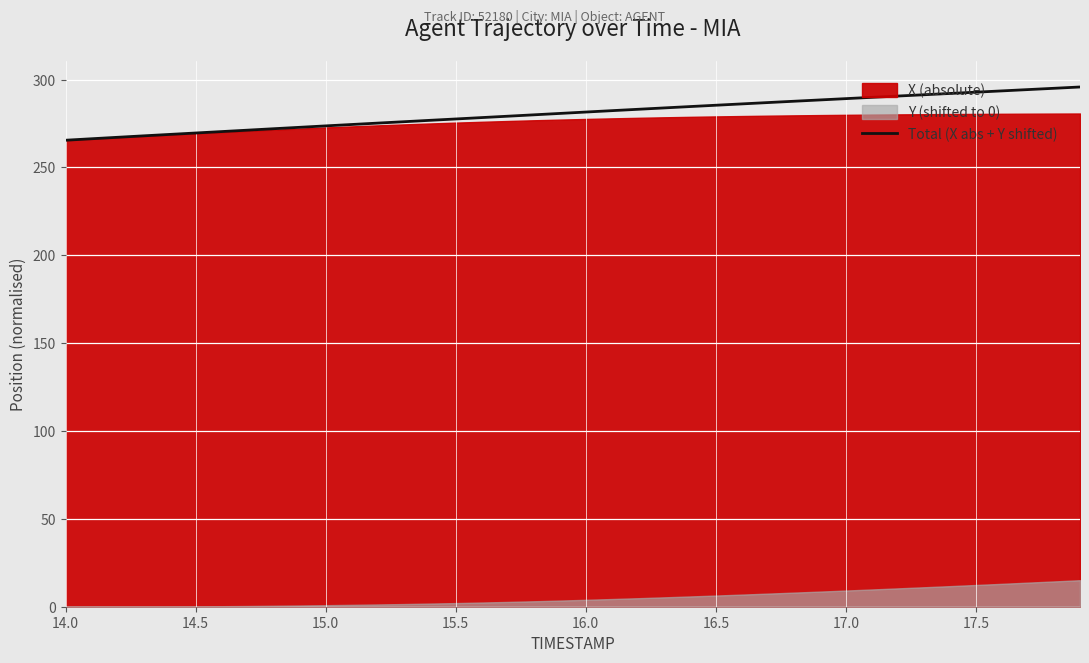

What is the maximum value for Total (X abs + Y shifted)?

295.8